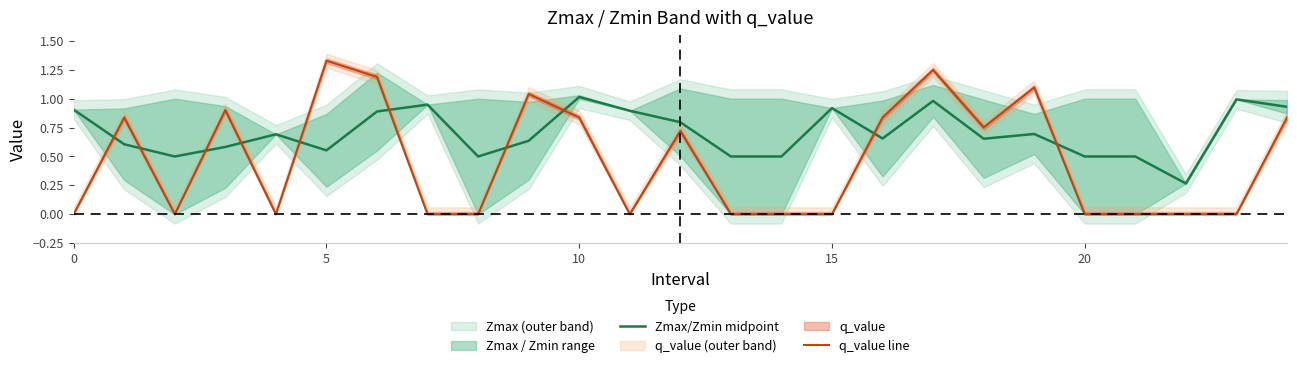

What is the difference between the second highest and minimum values in the Zmax/Zmin midpoint series?

0.7